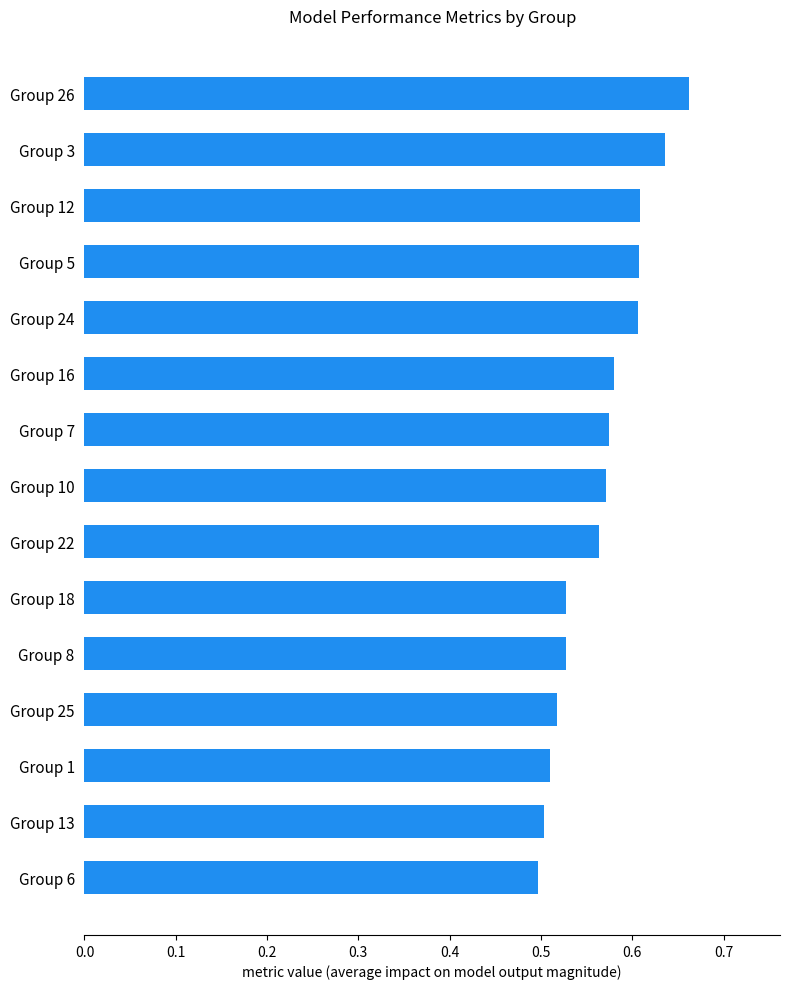

What is the sum of the values at Group 8 and Group 6?

1.0